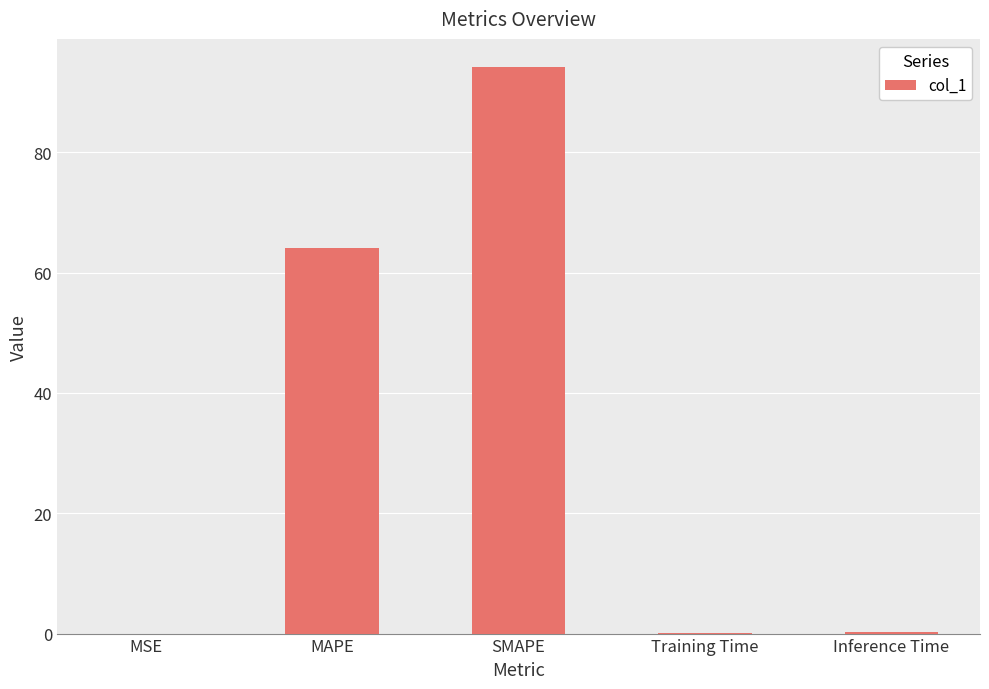

Is it true that the value at SMAPE is 94.1?

True